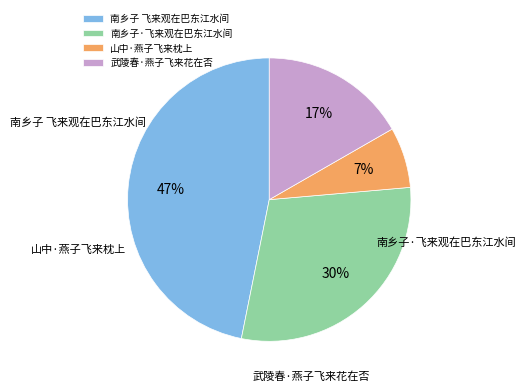

How much of the chart is everything except 南乡子 飞来观在巴东江水间?

53.2%